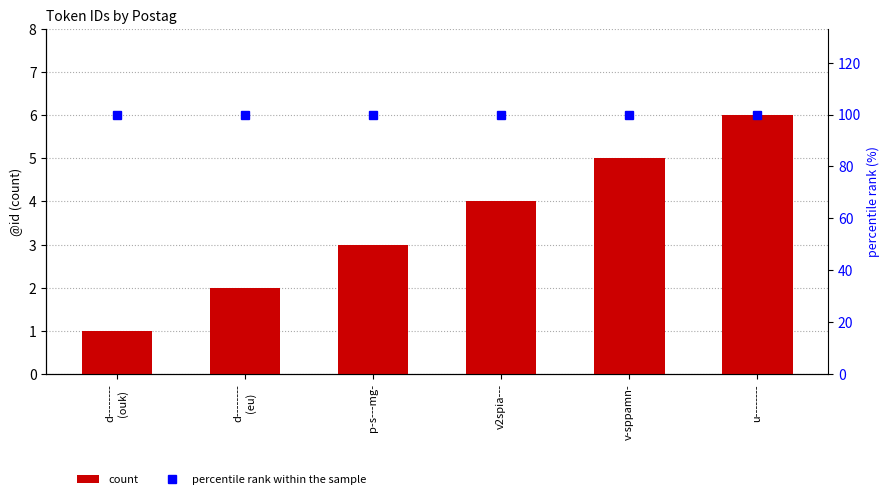

Rank the series at d--------
(eu) from lowest to highest value.

count, percentile rank within the sample